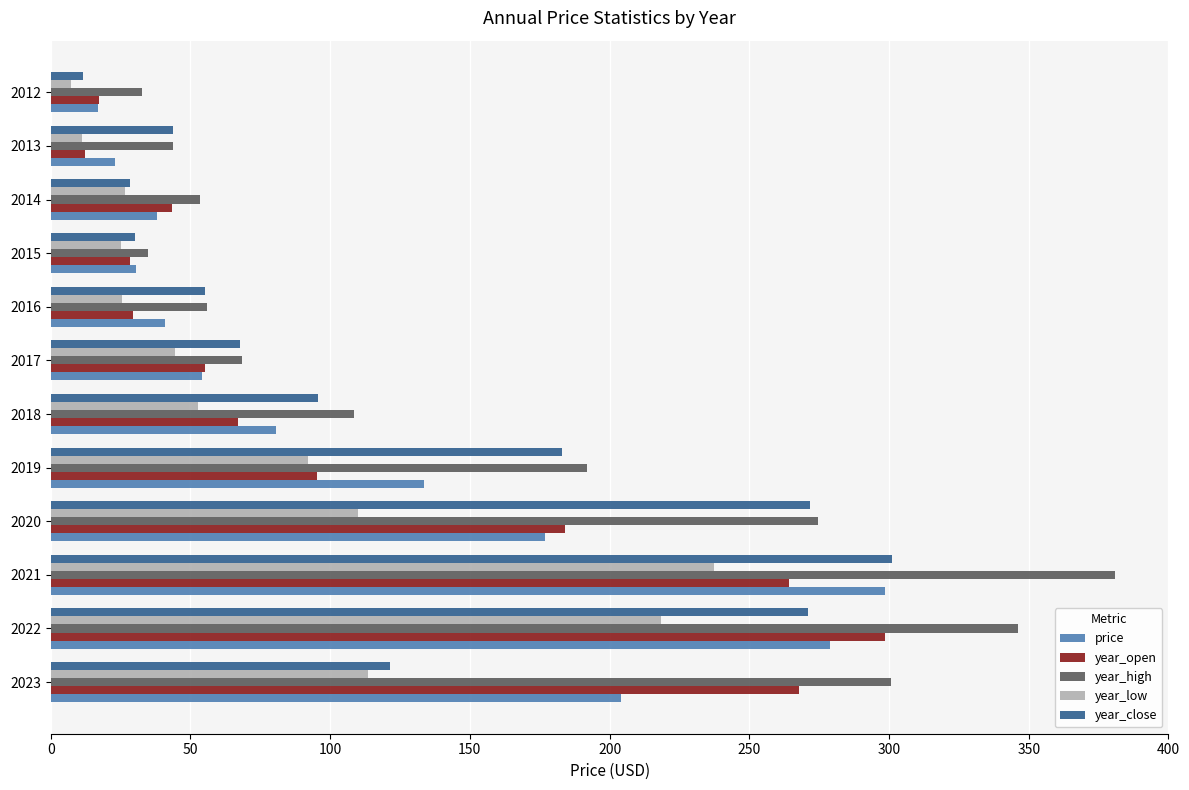

The year_open series shows 17.3 at 2012. True or false?

True